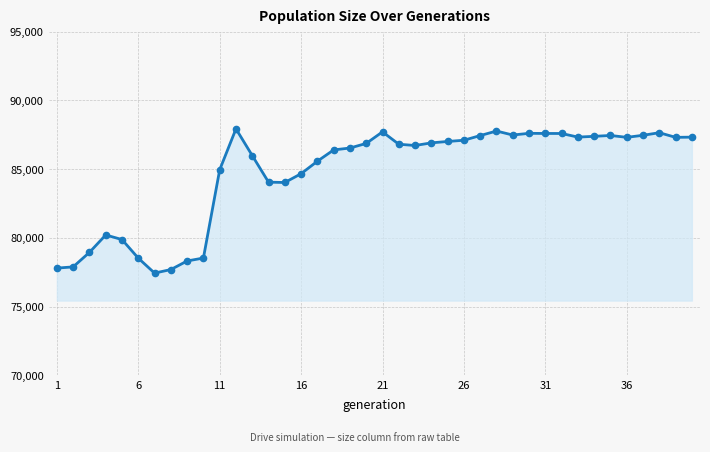

What is the value of the 6th point from the left?

78522